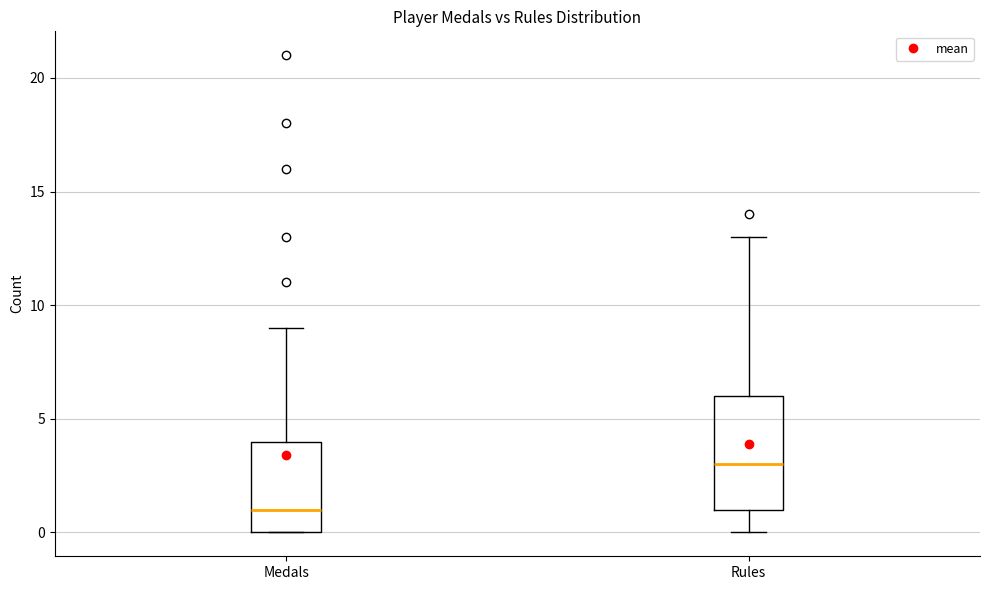

Reading left to right, transcribe this box plot: for each box, give where its median line is, the range the box spans, and where its two whiskers end, as read against the y-axis. The values are not printed on the chart, so give them approximately, as read against the axis.

Medals: median 1, box 0 to 4, whiskers 0 to 9
Rules: median 3, box 1 to 6, whiskers 0 to 13